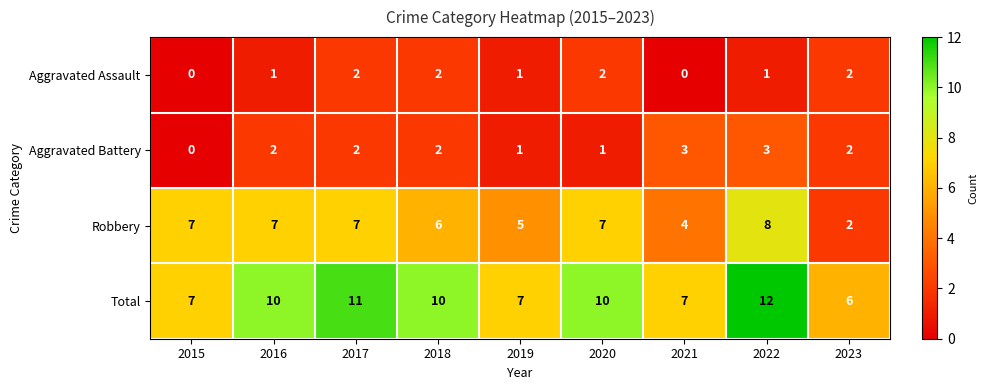

What is the difference between the maximum and minimum values in the Robbery series?

6